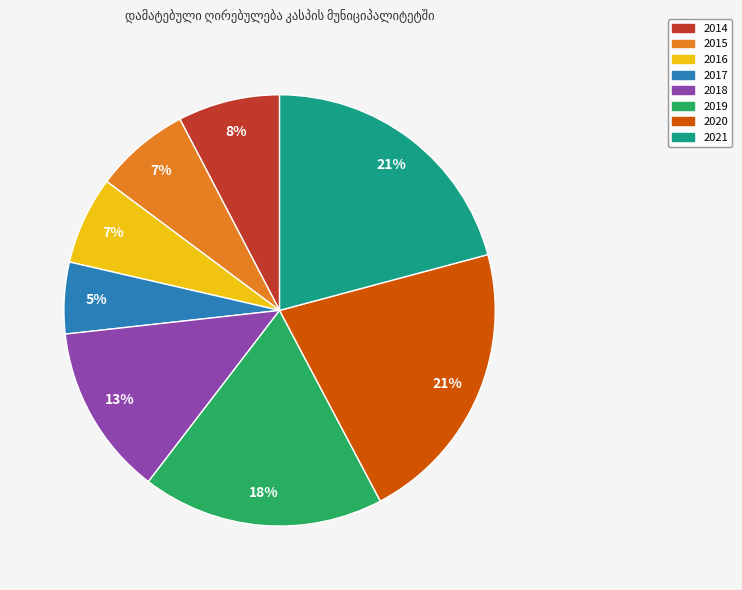

Combined, do 2015 and 2017 account for over 50%?

No